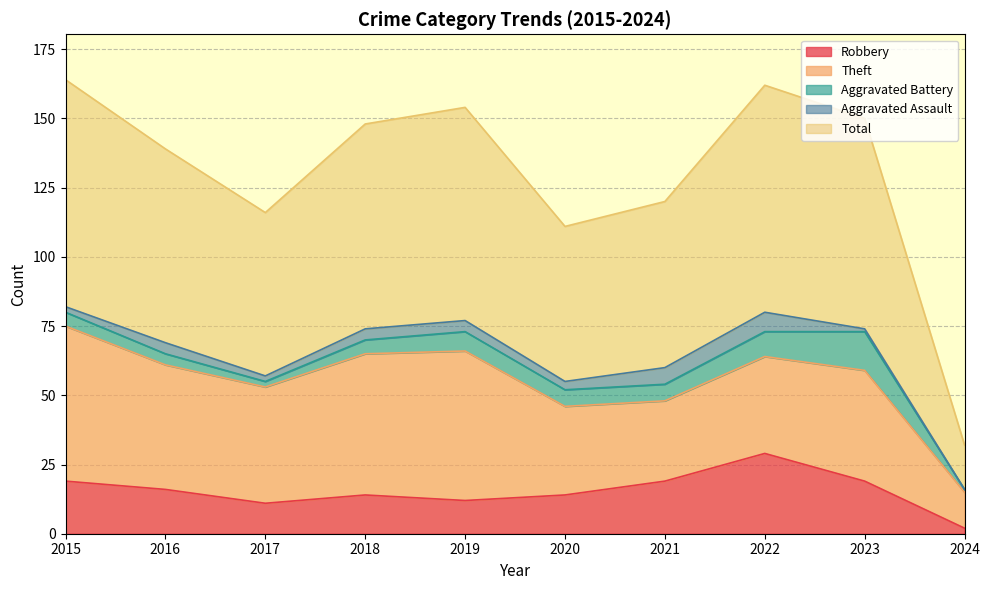

True or false: Aggravated Assault has more than 0 points higher than both neighbors.

True